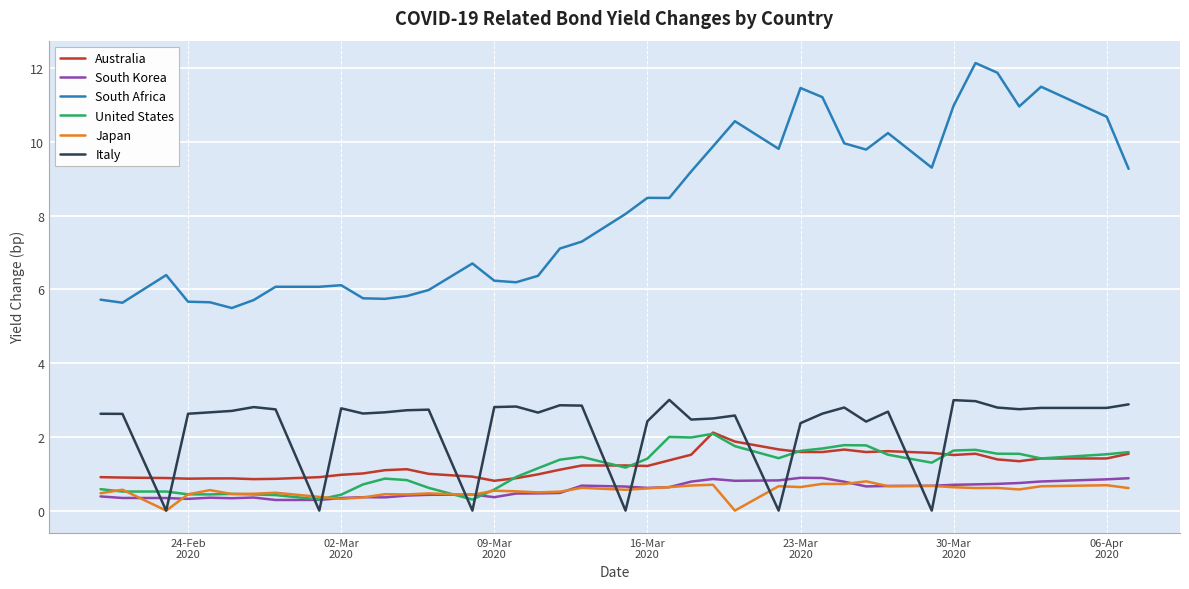

What is the greatest value displayed?

12.1